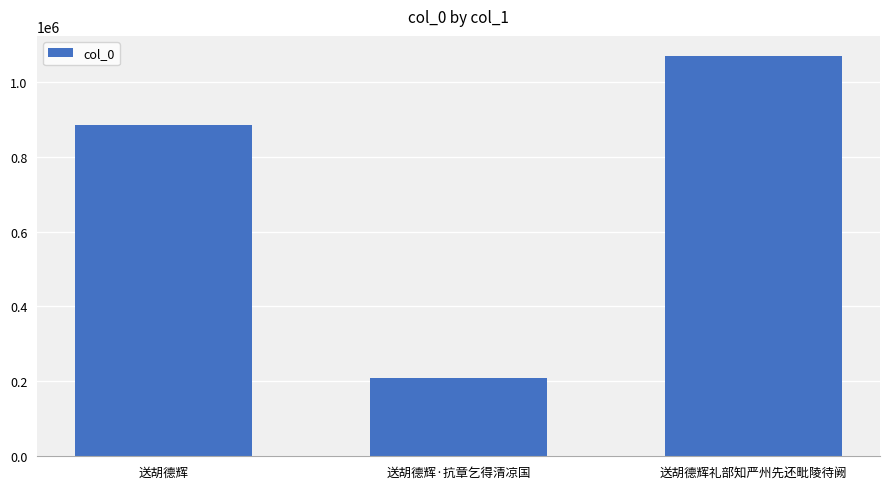

Reading left to right, transcribe all the data shown in this chart.

送胡德辉=884491	送胡德辉·抗章乞得清凉国=208832	送胡德辉礼部知严州先还毗陵待阙=1068845